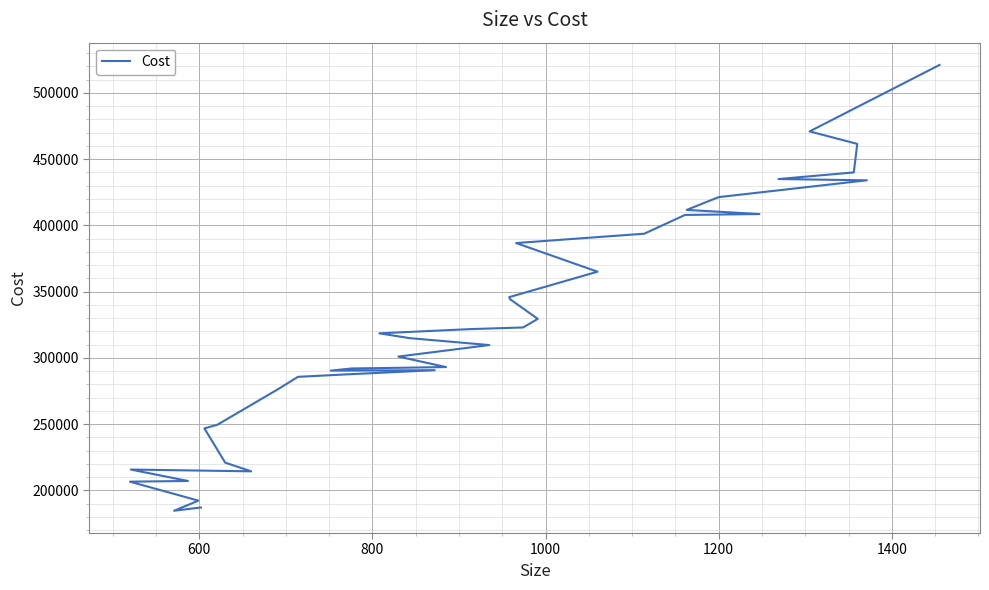

How many lines are shown in the chart?

1